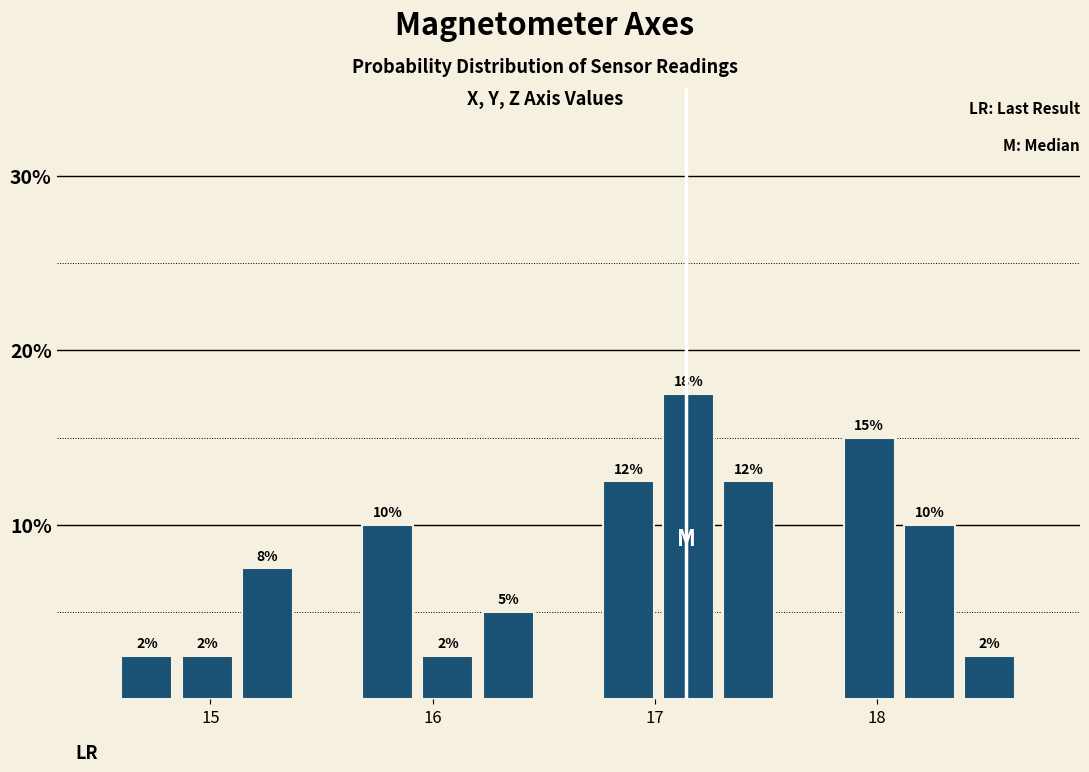

Around what value on the x-axis is the tallest bar? Give the approximate position of its centre, as read against the axis.

17.2